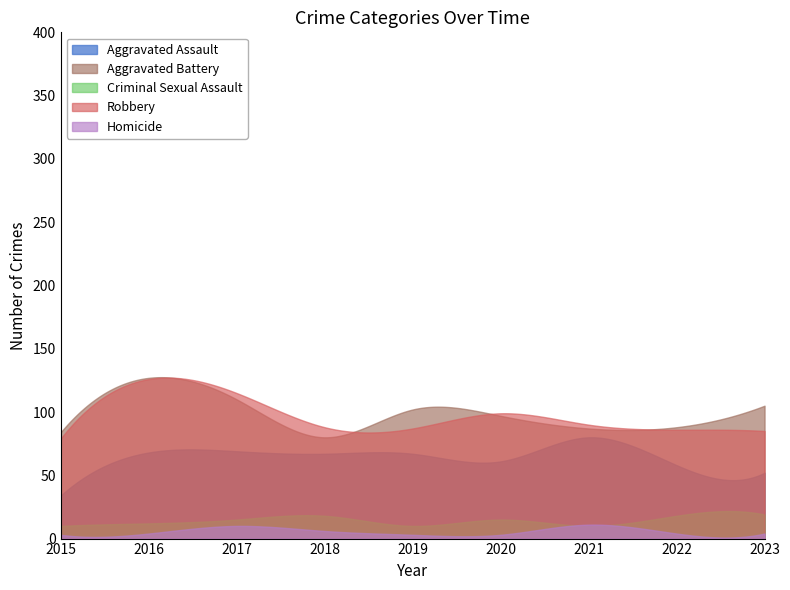

How many values in the Aggravated Assault series exceed 67?

154